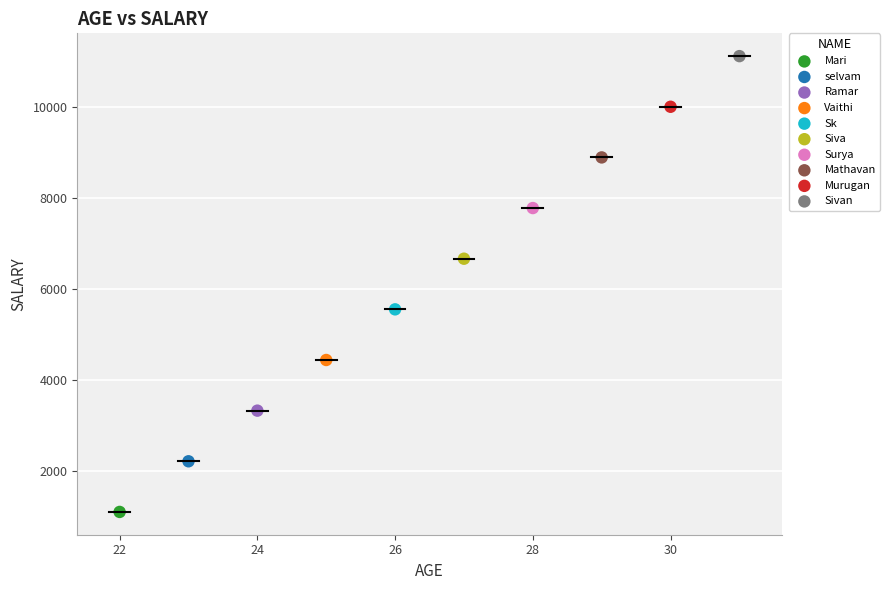

Which series contains the highest Y value?

Sivan